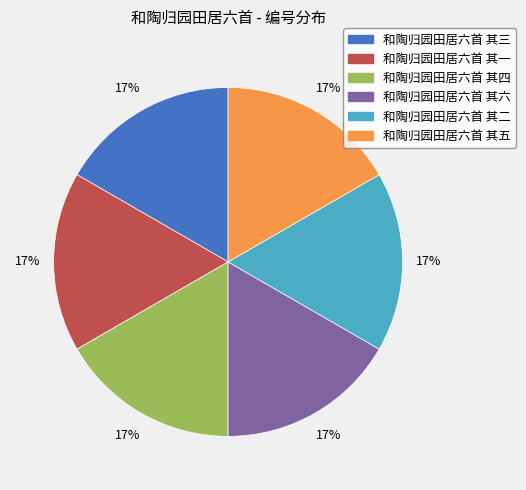

What is the ratio of the value at 和陶归园田居六首 其三 to the value at 和陶归园田居六首 其一?

1.0